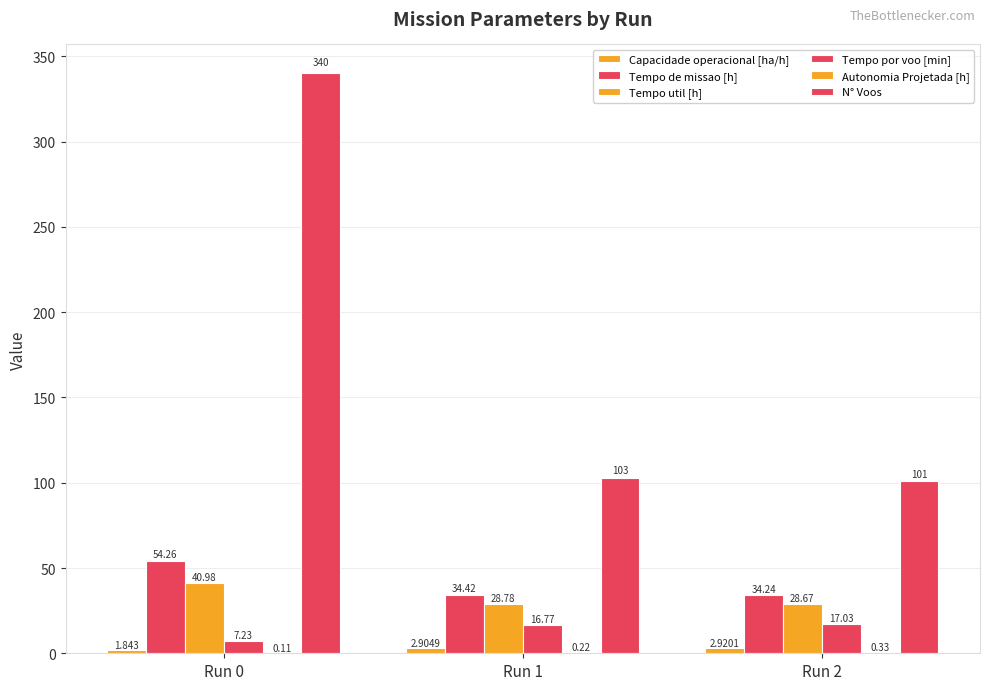

What is the difference between the second highest and minimum values in the Tempo util [h] series?

0.1